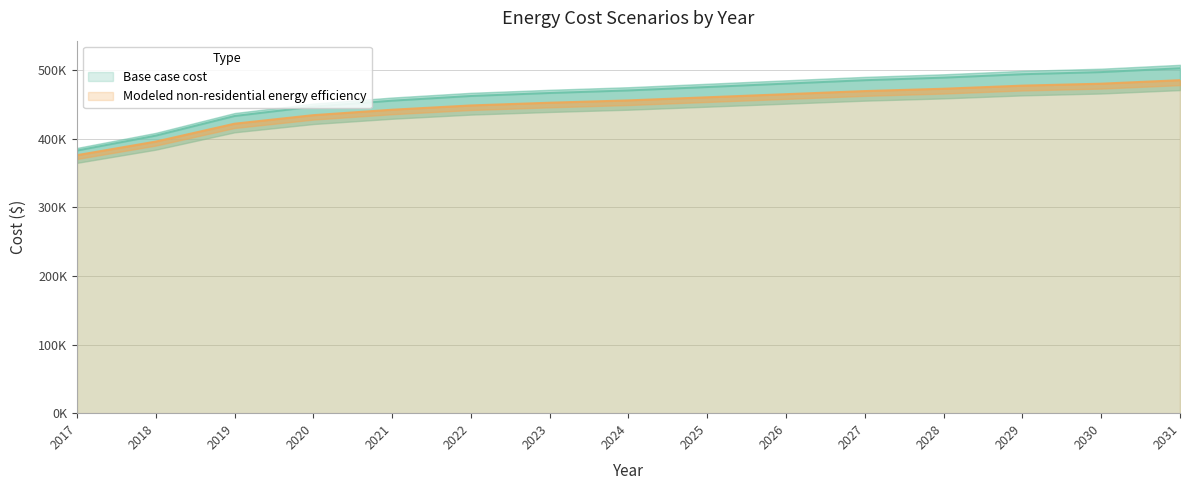

Which category has the lowest value across all series?

2017